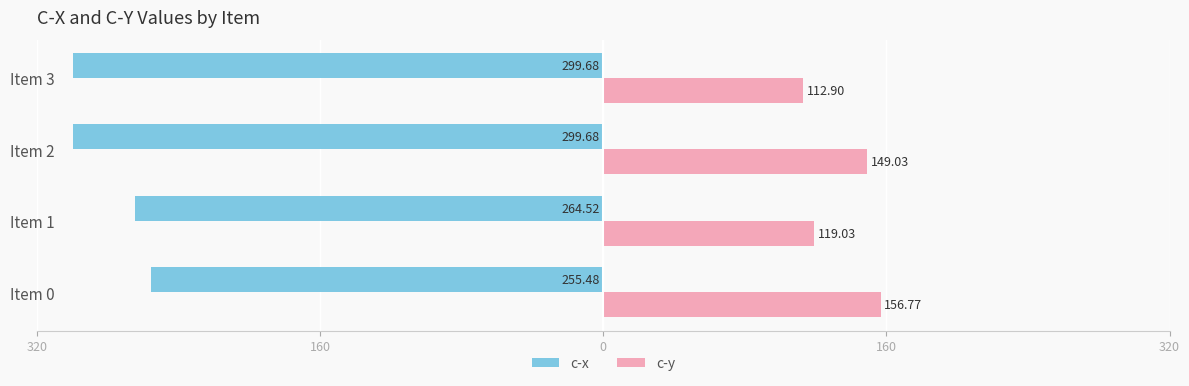

What is the value of the c-x bar at the 3rd from the left?

-299.7